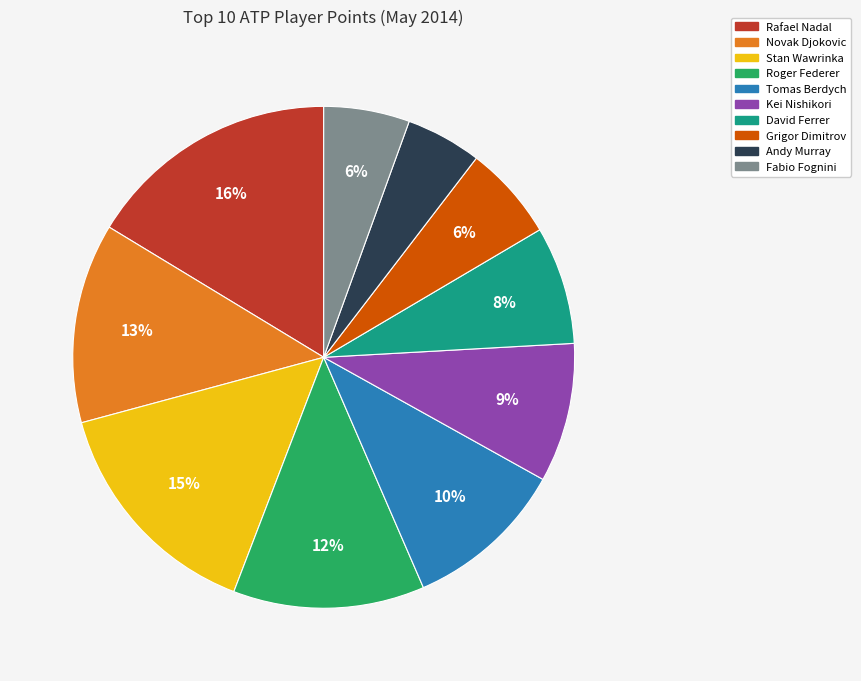

To the nearest percent, what is the combined percentage of Andy Murray and Kei Nishikori?

14%